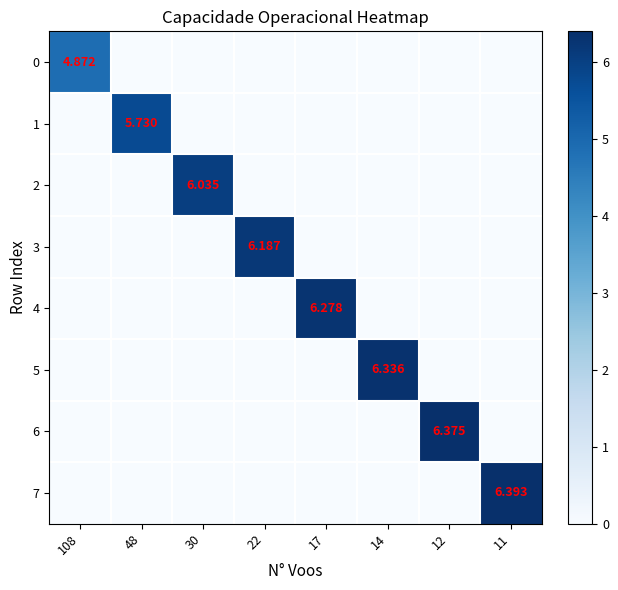

At how many categories does at least one series exceed 0?

8